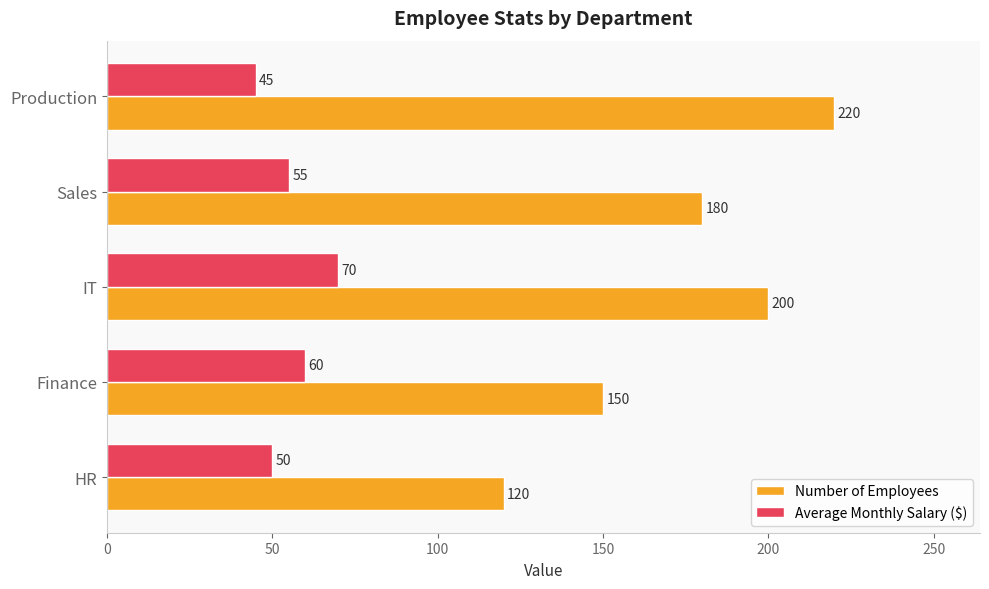

Rank the categories by Average Monthly Salary ($) value from lowest to highest.

Production, HR, Sales, Finance, IT